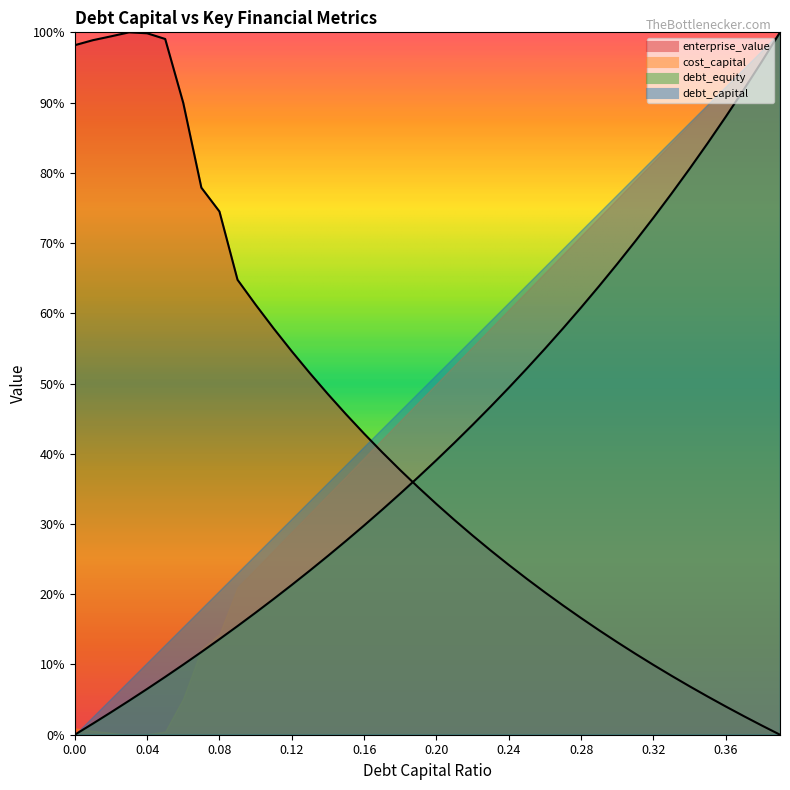

Is it true that debt_capital equals 0.2 at 0.16?

False